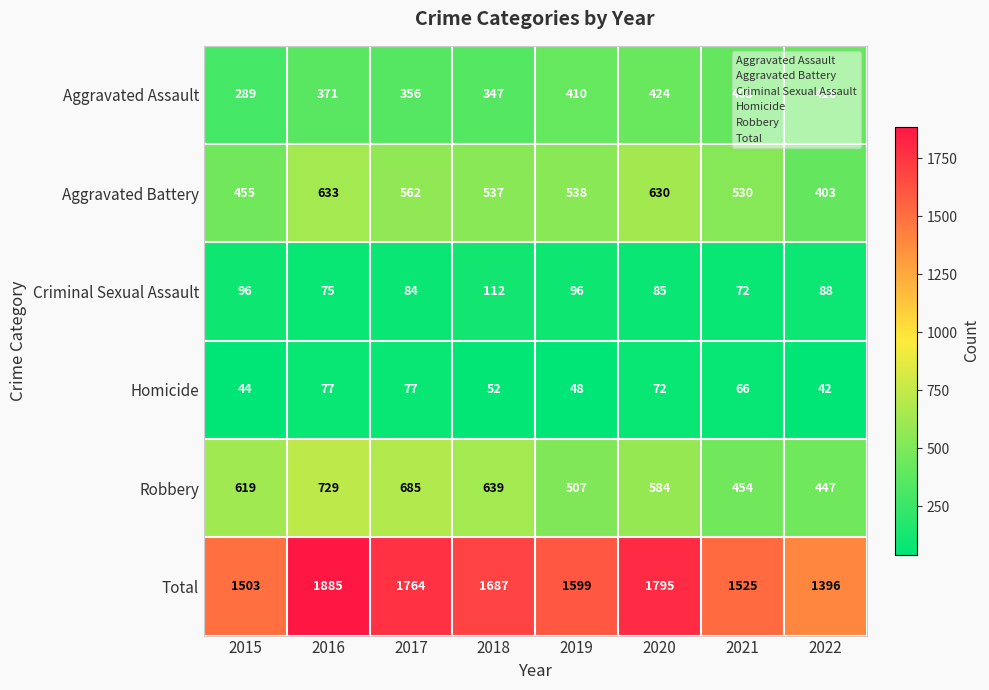

List the series in order of their peak value, lowest first.

Homicide, Criminal Sexual Assault, Aggravated Assault, Aggravated Battery, Robbery, Total